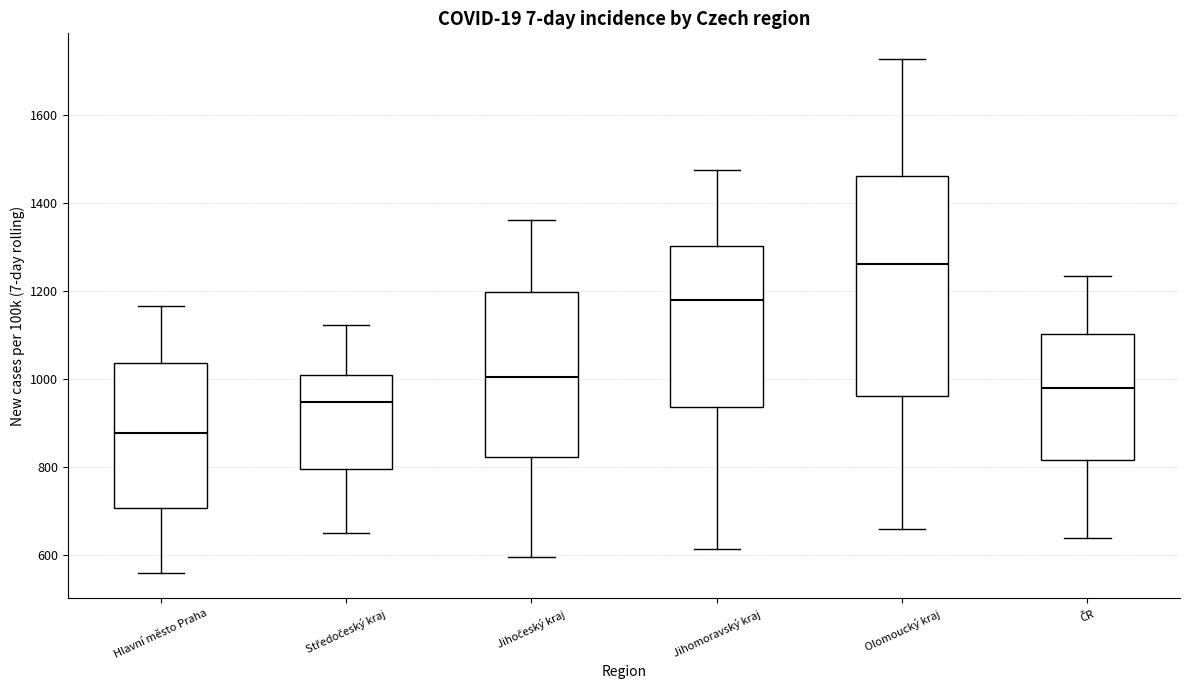

Which box is the tallest, from its lower edge to its upper edge?

Olomoucký kraj